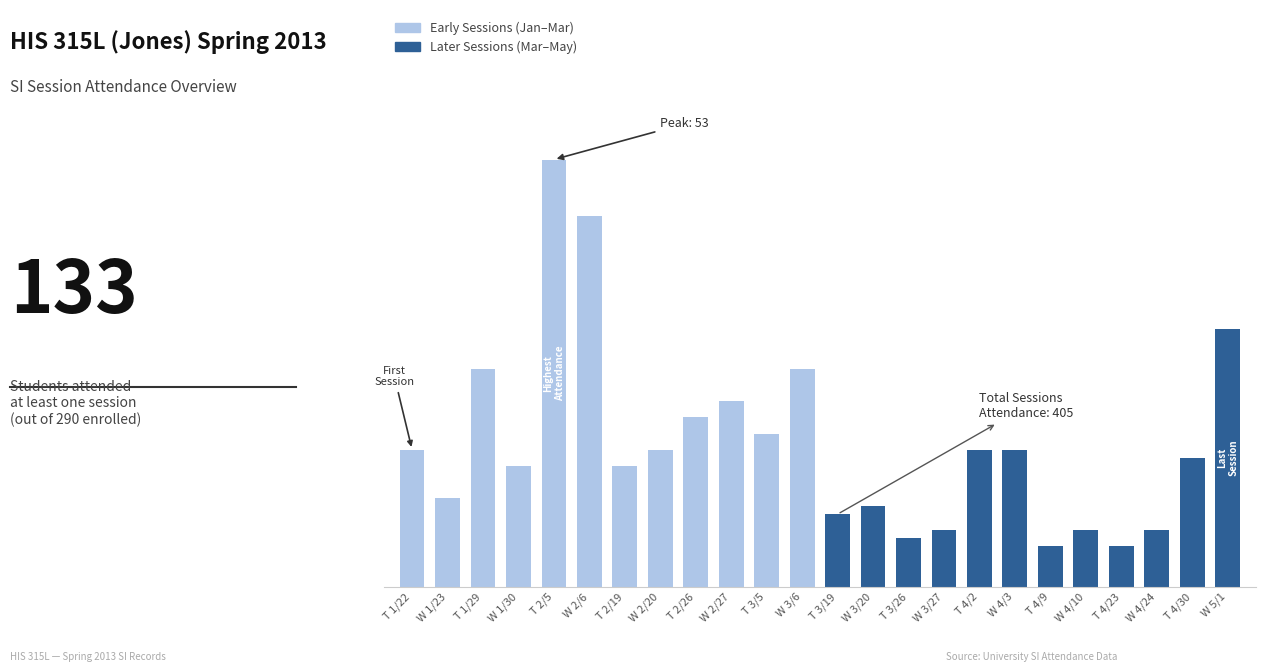

Which label corresponds to the largest value in the chart?

T 2/5